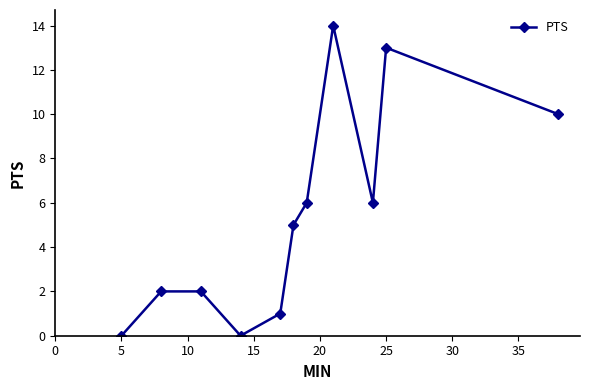

What is the sum of all values?

59